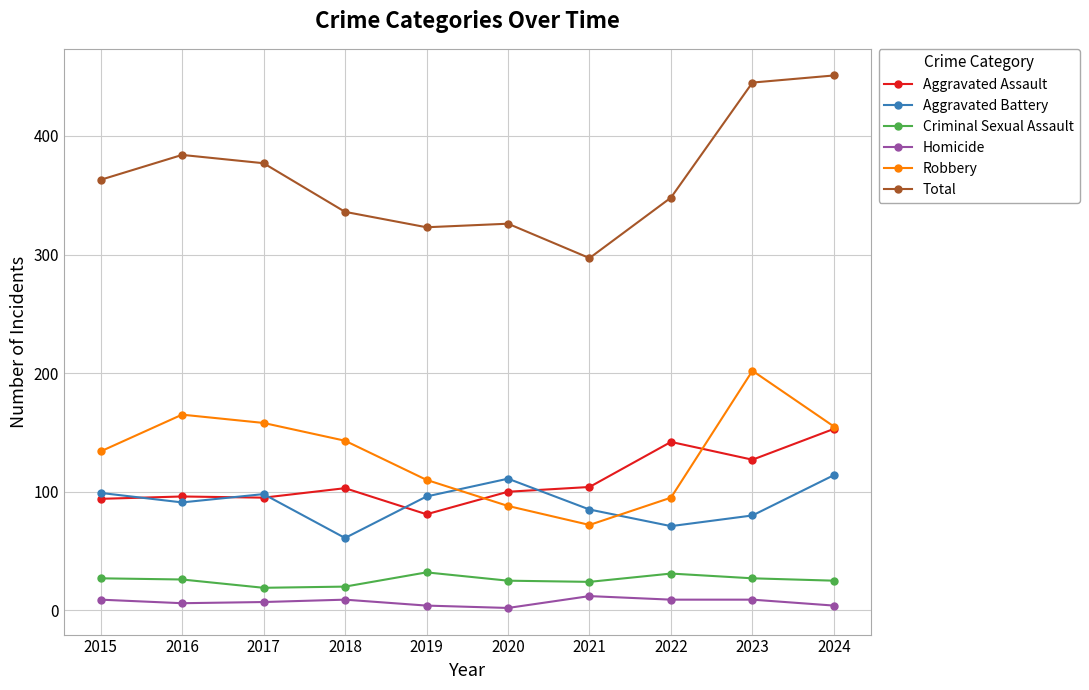

Does the chart display data point markers on the line(s)?

Yes